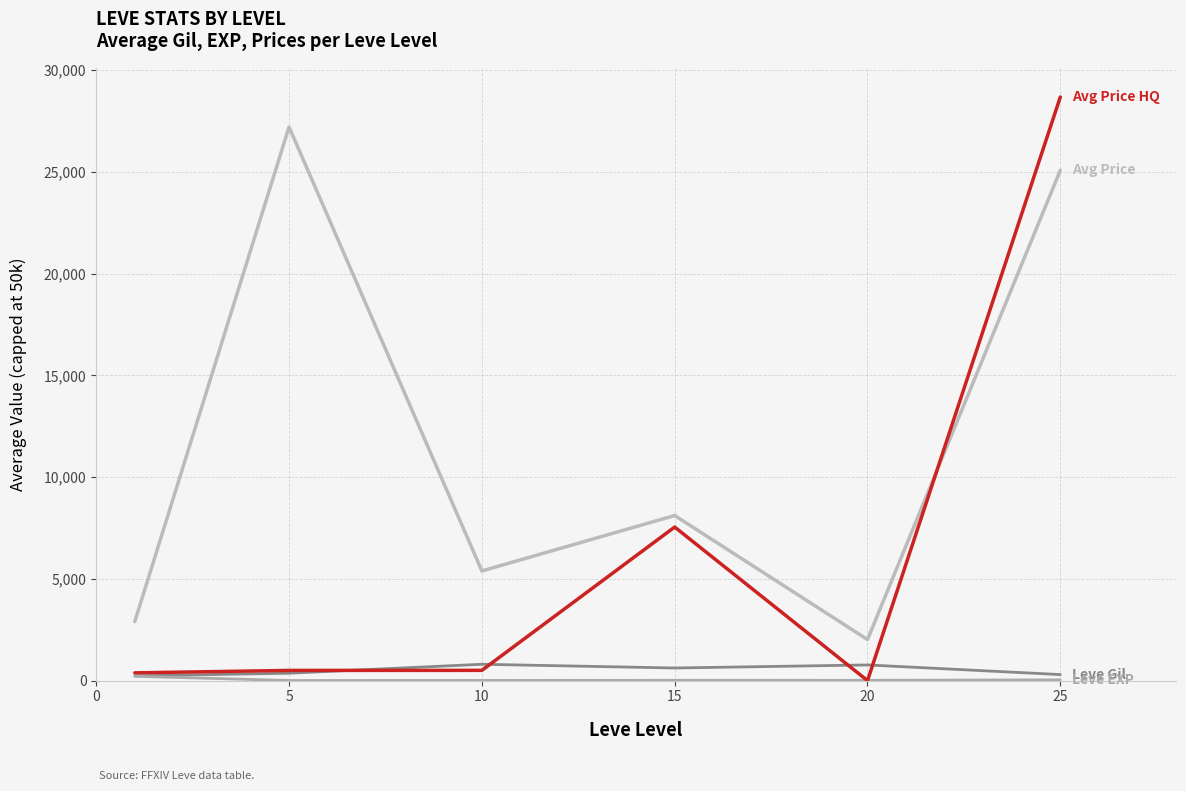

Is this an area chart (filled region under the line)?

No